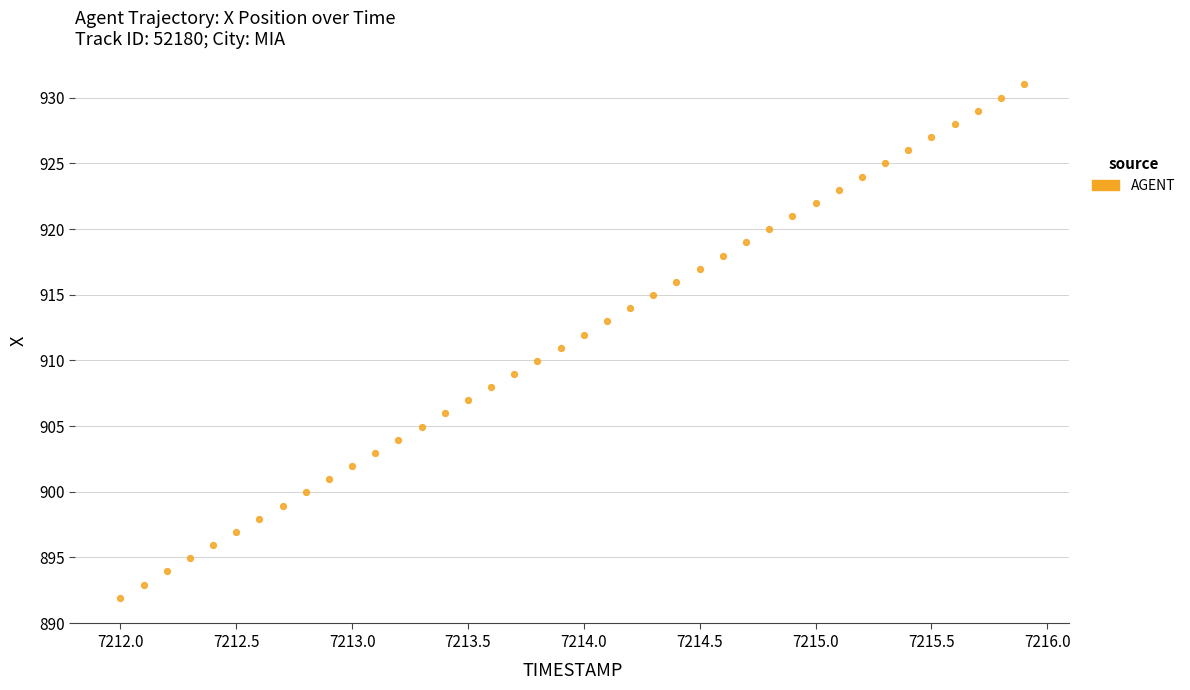

What is the range of X values (max minus min)?

3.9